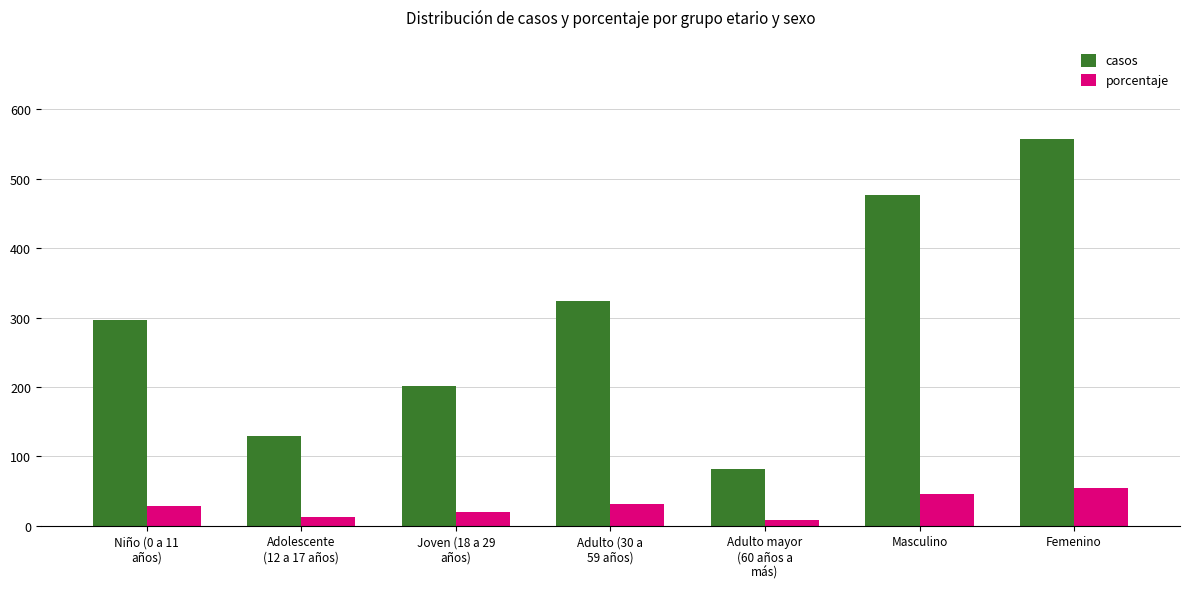

List the series in order of their overall mean, lowest first.

porcentaje, casos